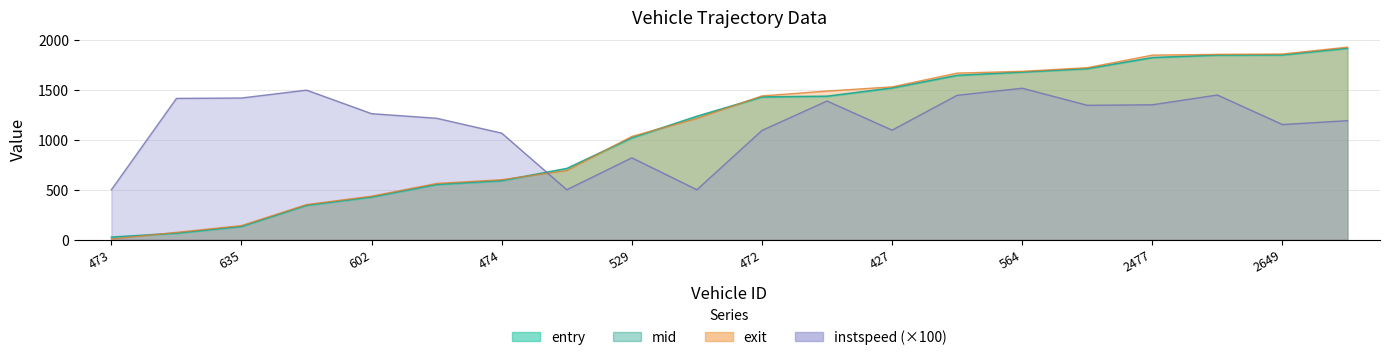

Where is mid nearest to the value 972?

529